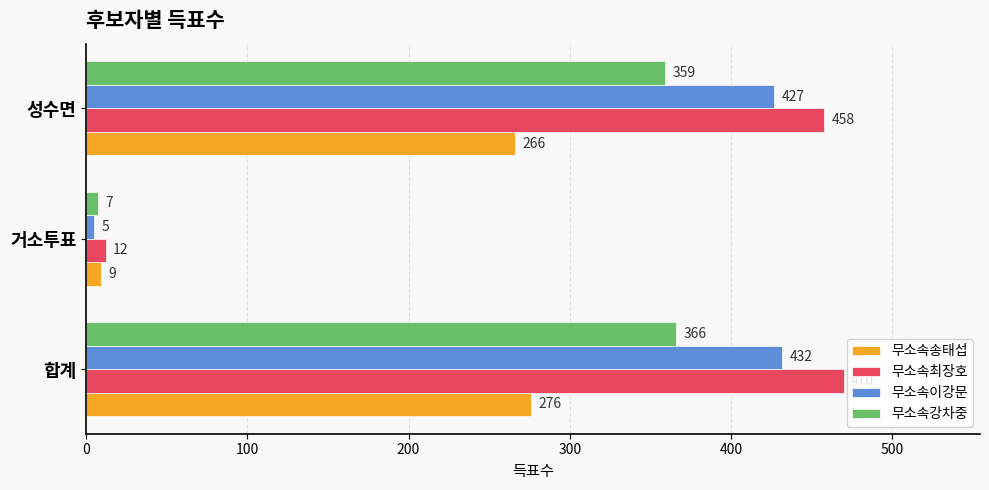

Which series has the largest range (max minus min)?

무소속최장호